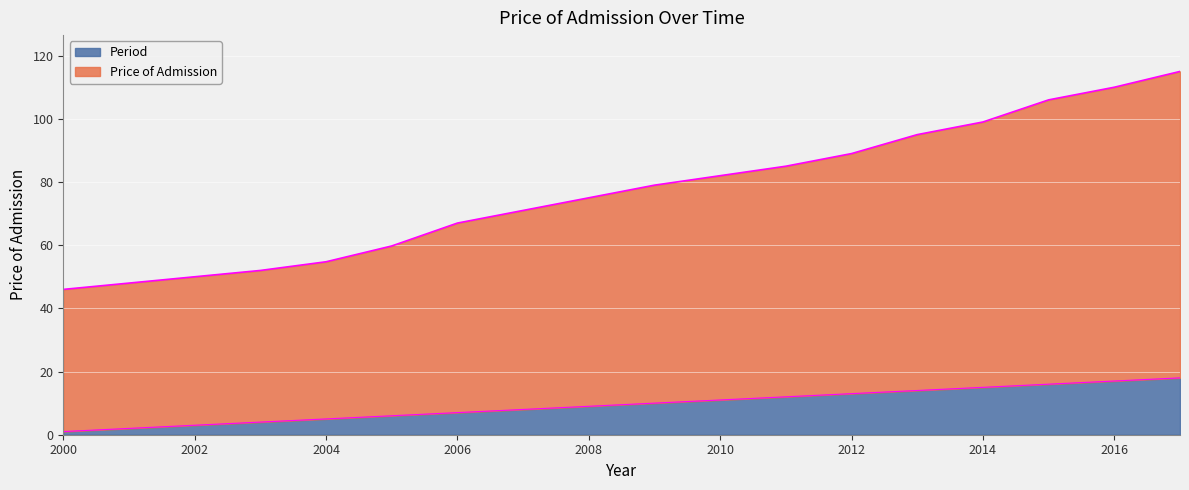

How many categories are shown in the chart?

18